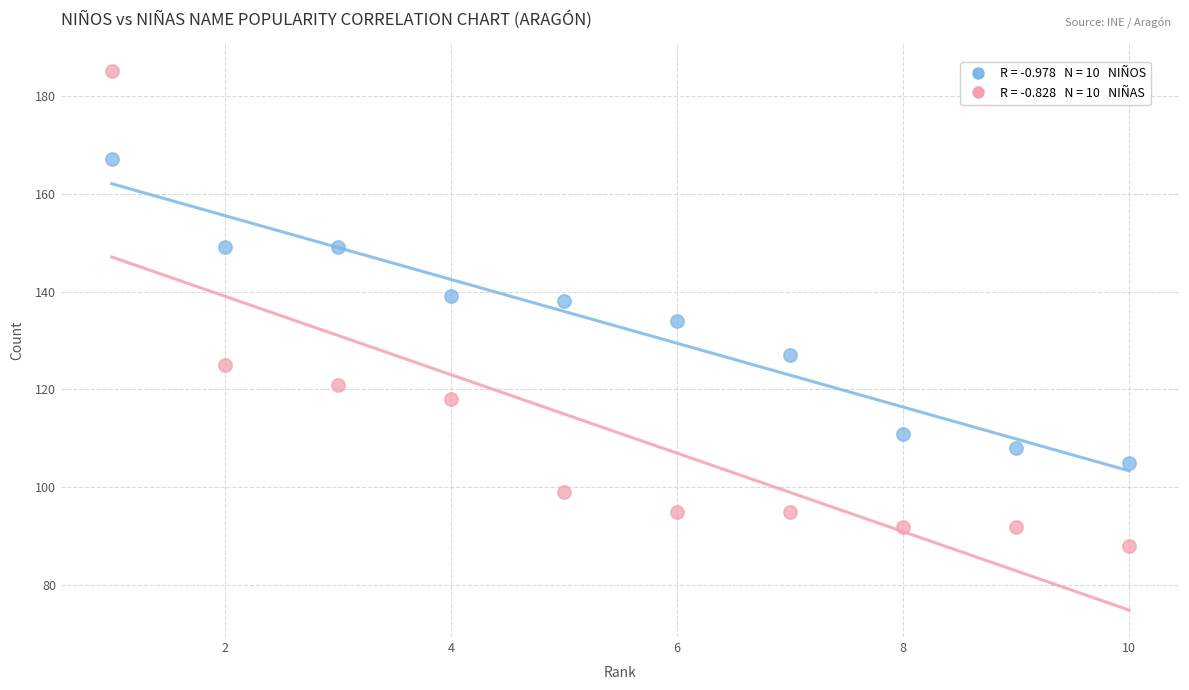

Across all data points, what is the range of Y values (max minus min)?

97